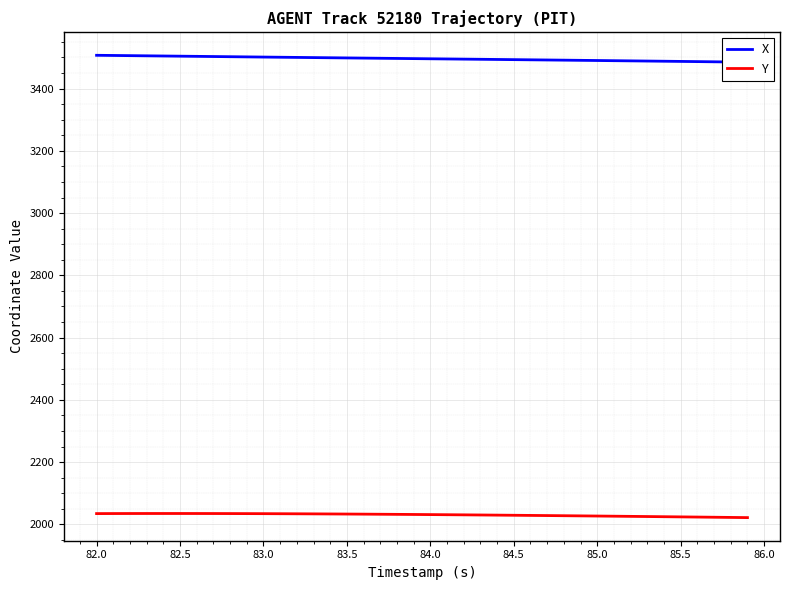

What is the maximum value shown in the chart?

3506.8